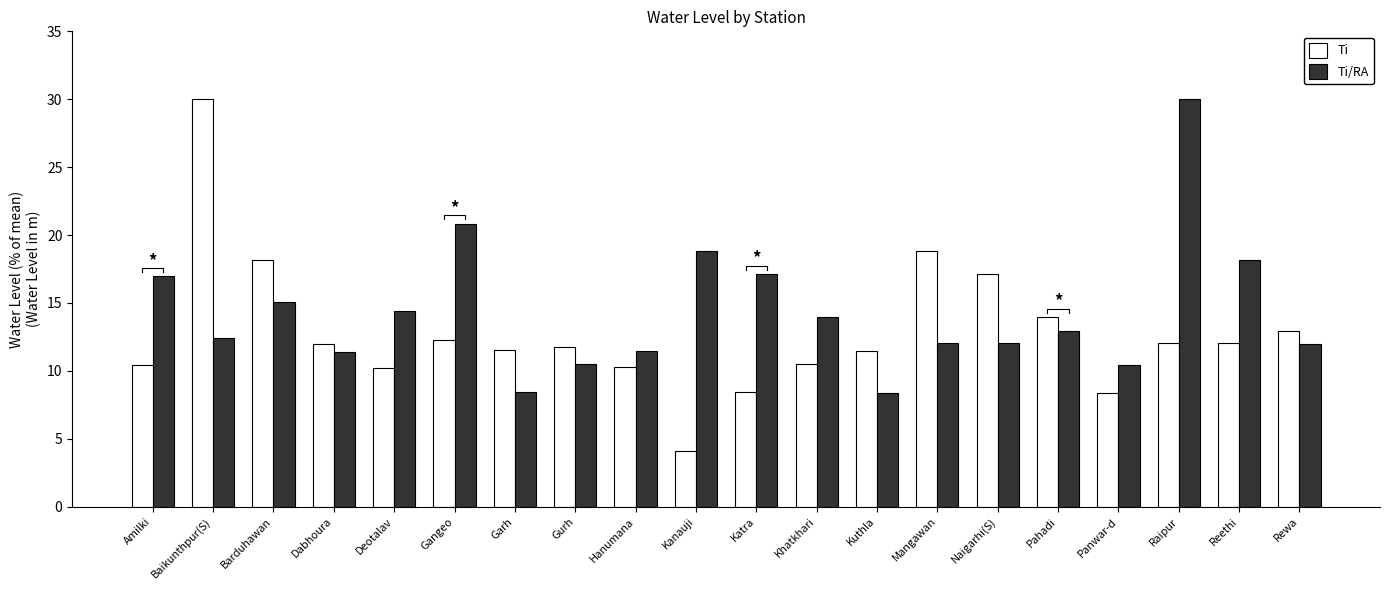

The value of Ti at Baikunthpur(S) is 49.5. True or false?

False